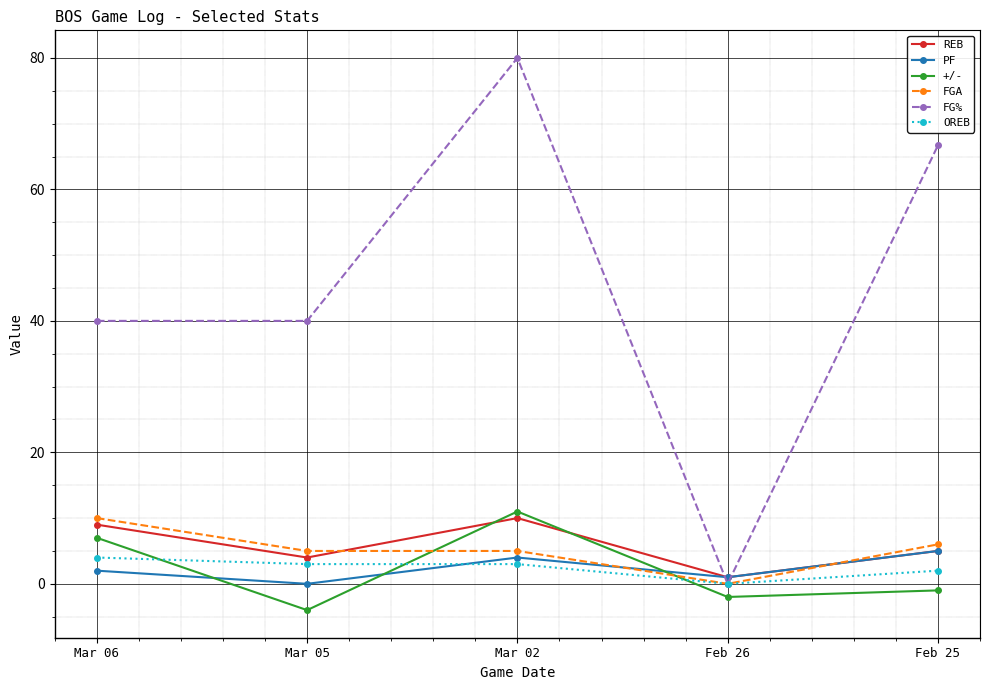

True or false: REB and OREB cross at least once.

False